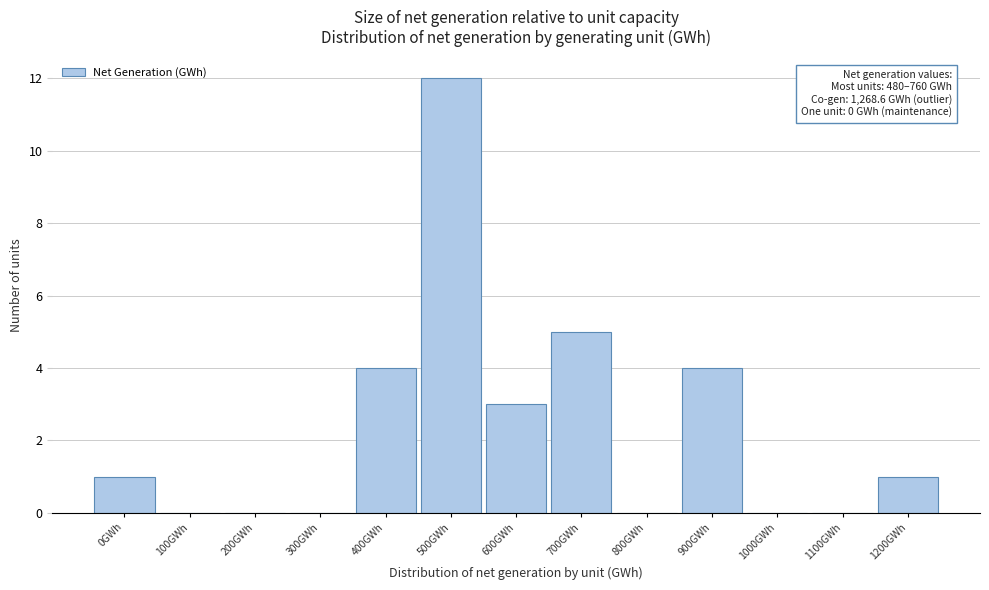

Reading right to left, transcribe all the data shown in this chart.

1200GWh=1	1100GWh=0	1000GWh=0	900GWh=4	800GWh=0	700GWh=5	600GWh=3	500GWh=12	400GWh=4	300GWh=0	200GWh=0	100GWh=0	0GWh=1